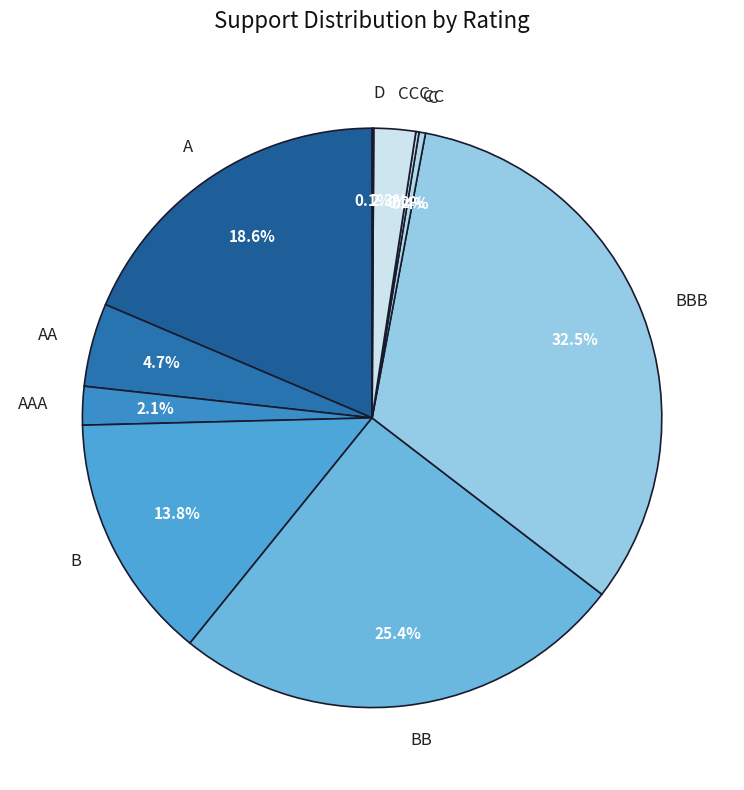

Which slice is the largest?

BBB